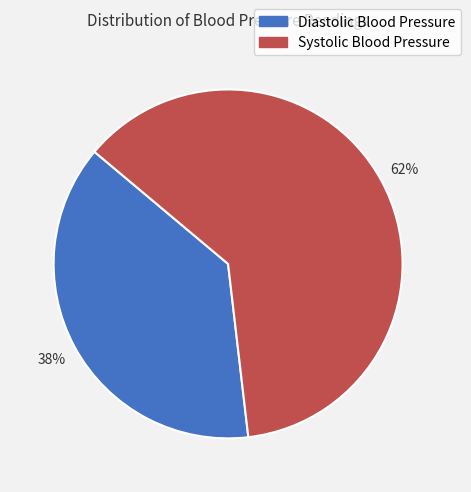

Count the number of slices in the pie.

2